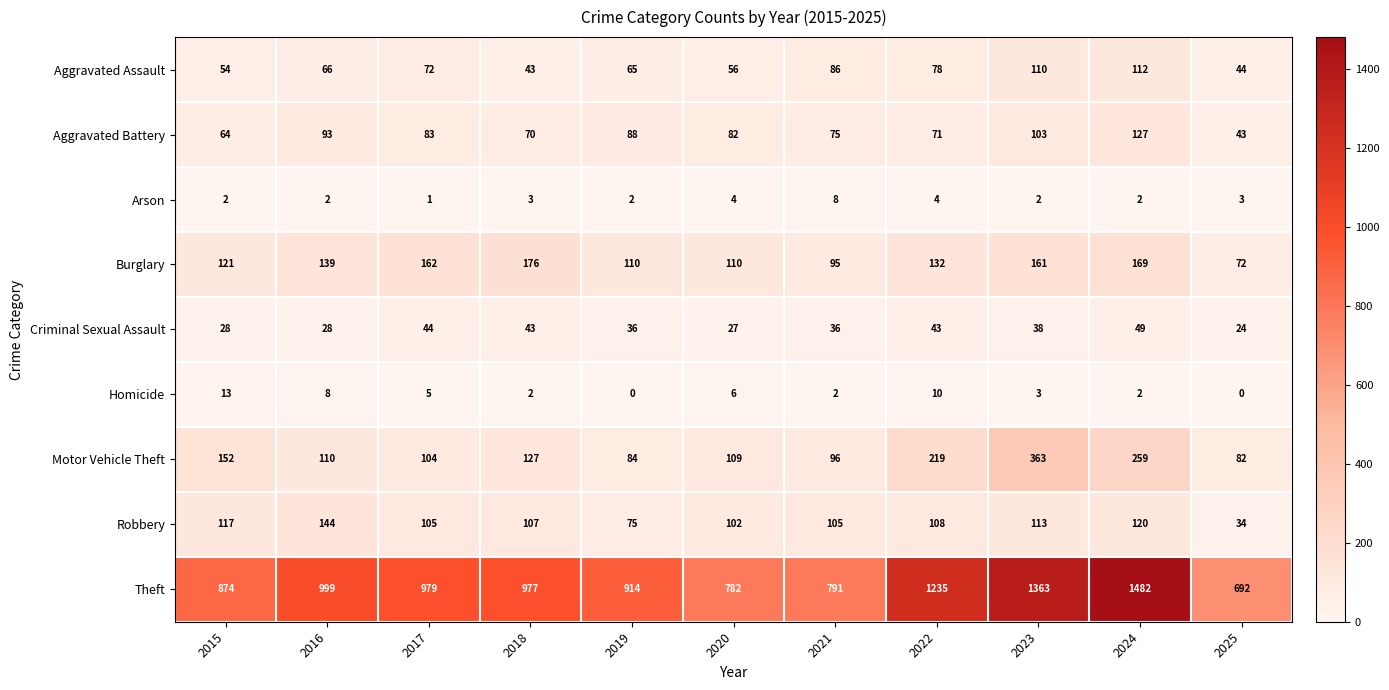

At how many categories does at least one series exceed 356?

11